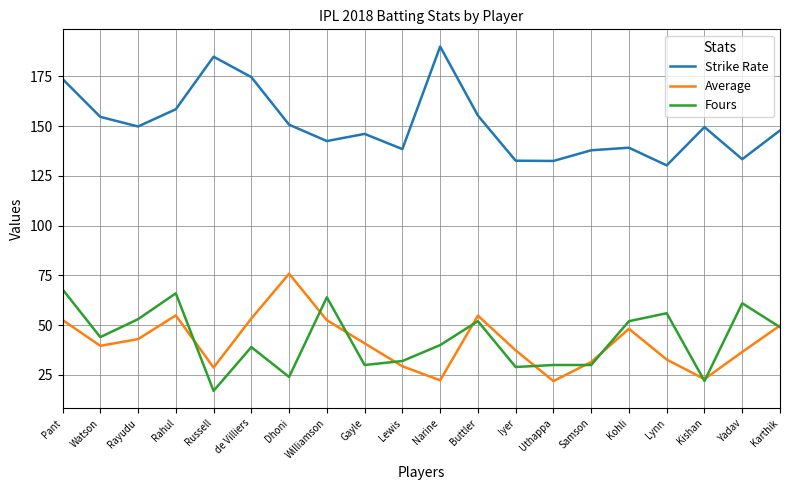

What position from the left is Lynn?

17